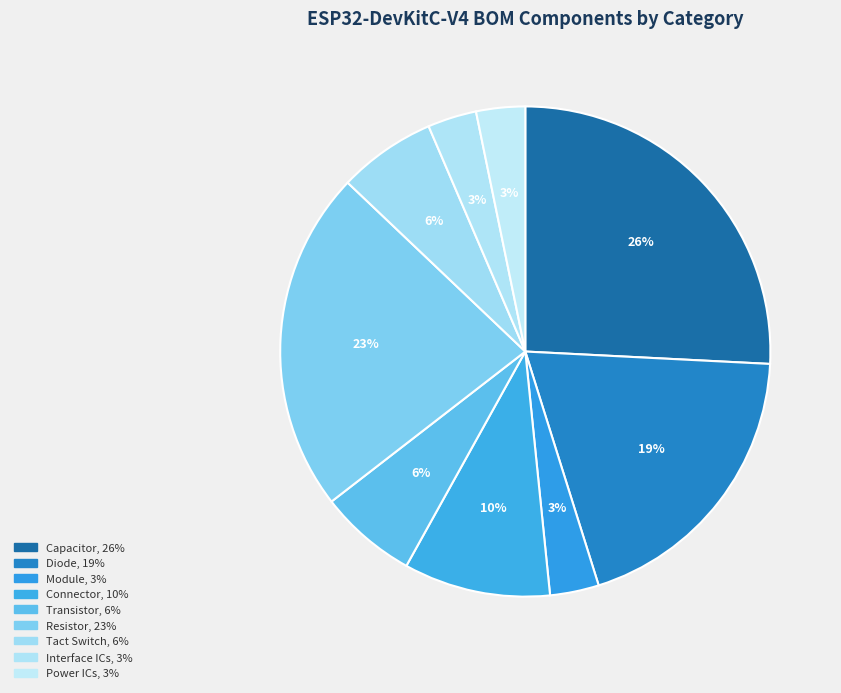

Rank the categories by value from lowest to highest.

Module, Interface ICs, Power ICs, Transistor, Tact Switch, Connector, Diode, Resistor, Capacitor